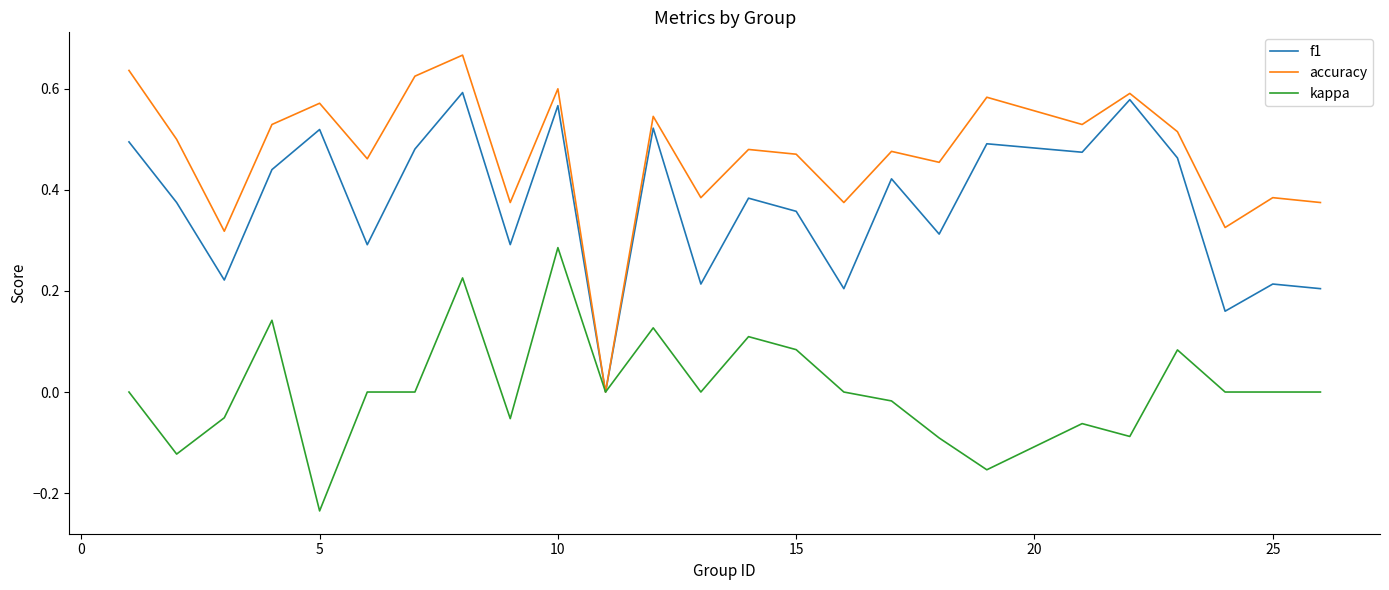

How many distinct data groups are displayed?

3